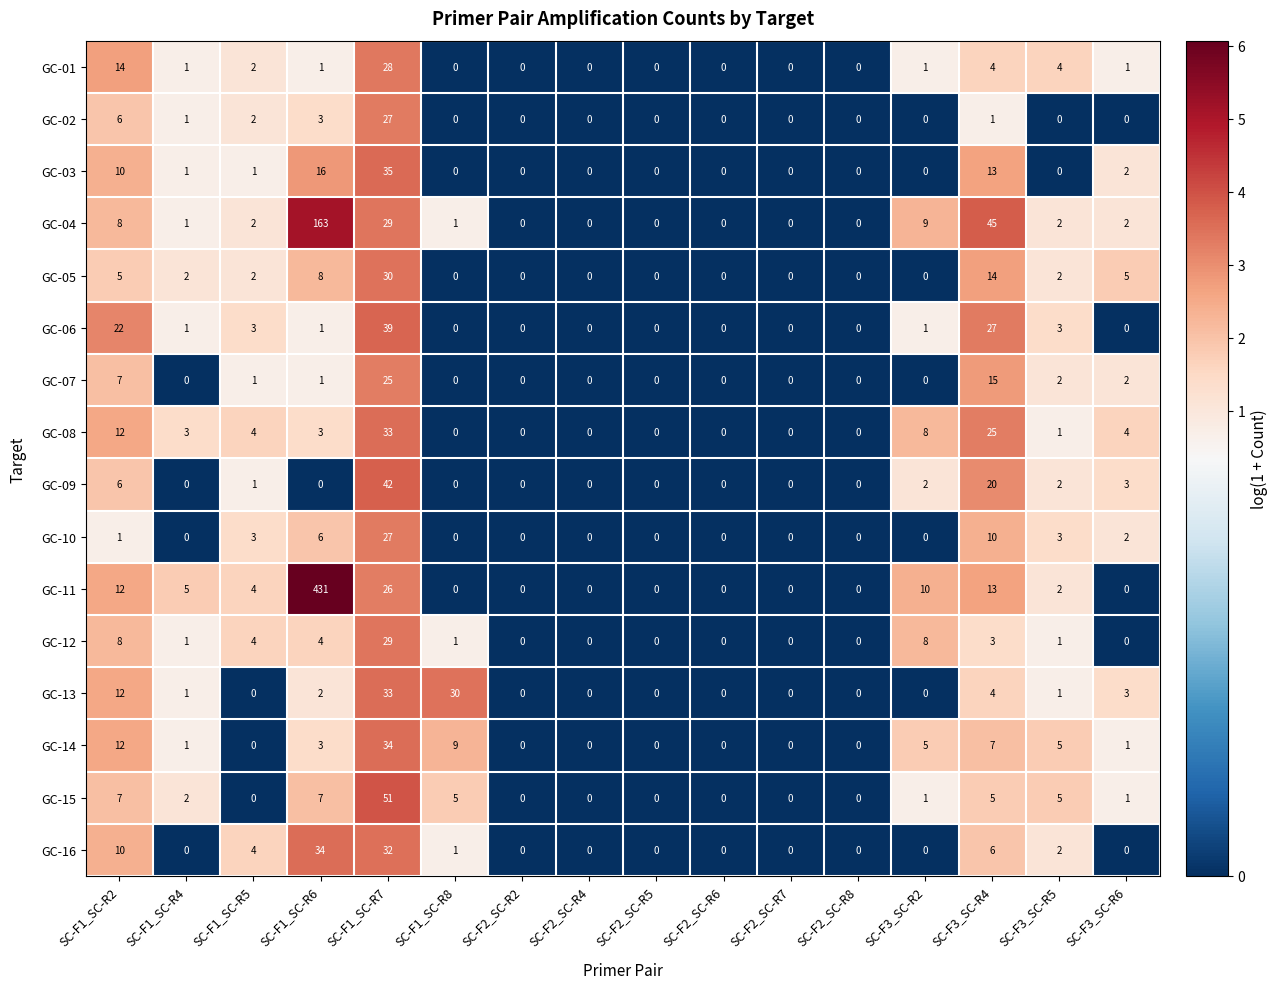

What is the difference between the second highest and minimum values in the GC-11 series?

26